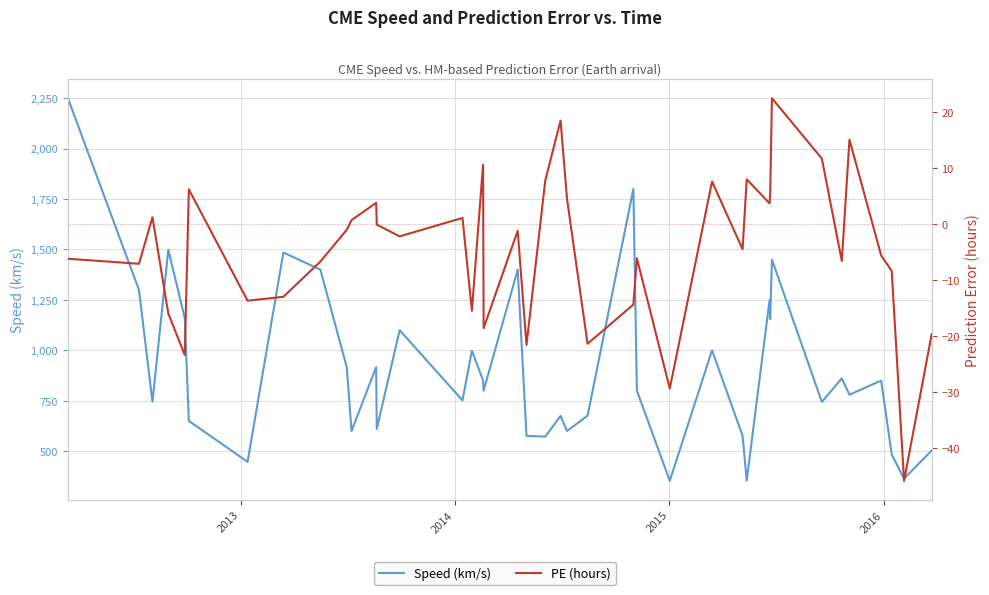

At which label is Speed (km/s) closest to 1301?

2013